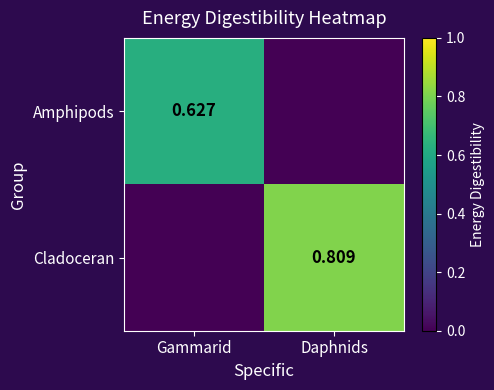

Which series has the largest range (max minus min)?

Cladoceran